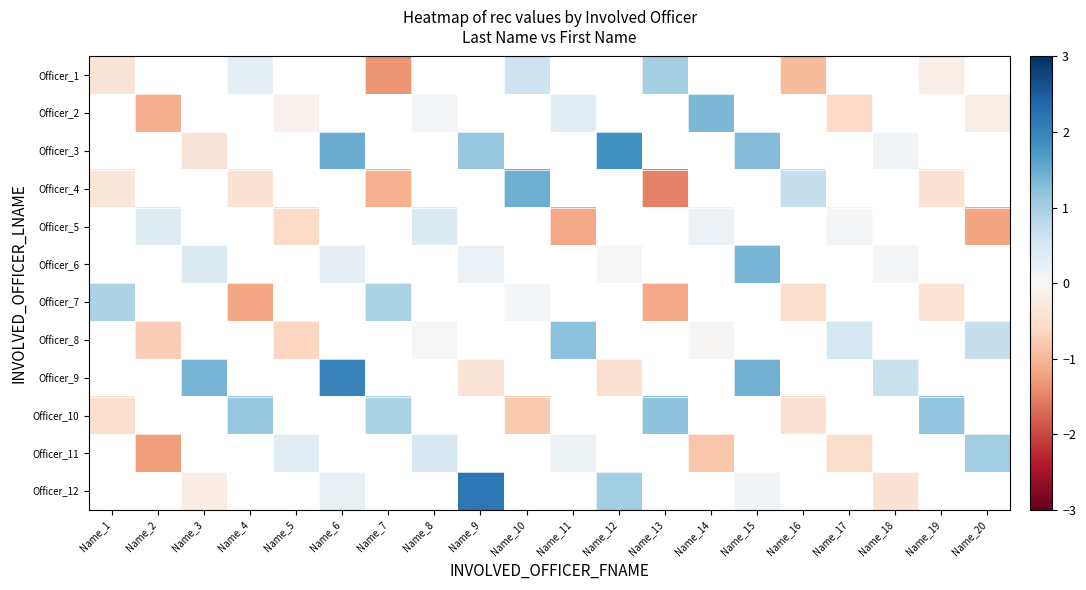

At which category does the chart reach its minimum across all series?

Name_13